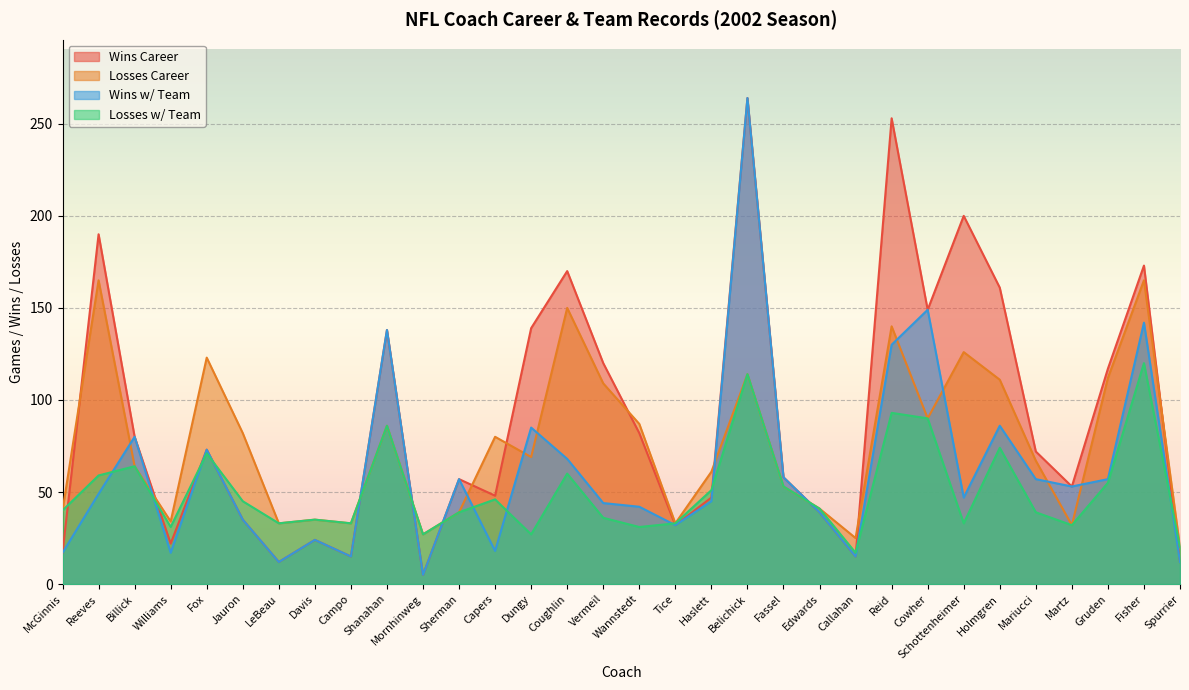

What is the sum of all Losses w/ Team values?

1628